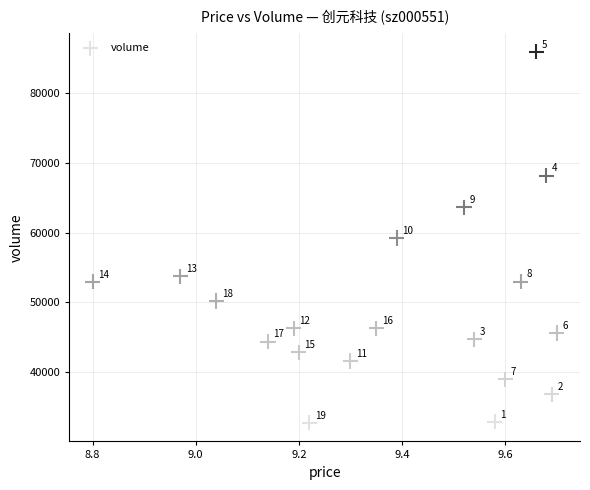

What is the range of Y values (max minus min)?

53155